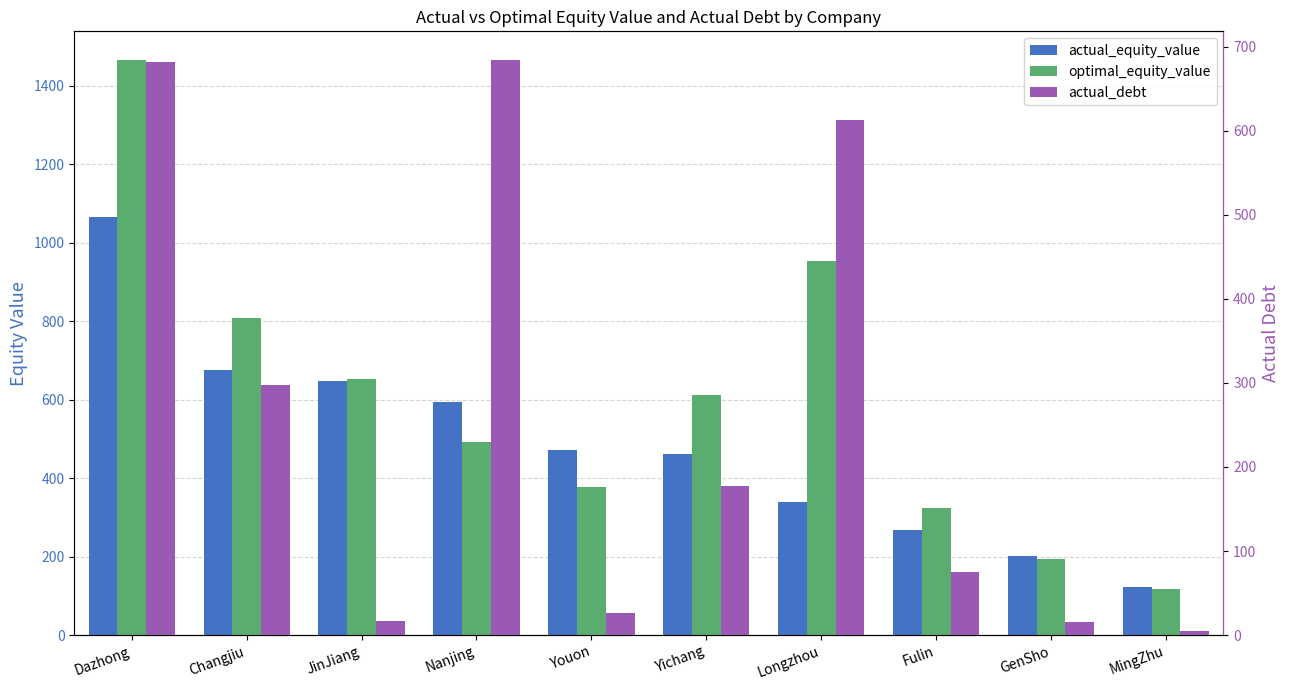

Which series has the widest spread of values?

optimal_equity_value